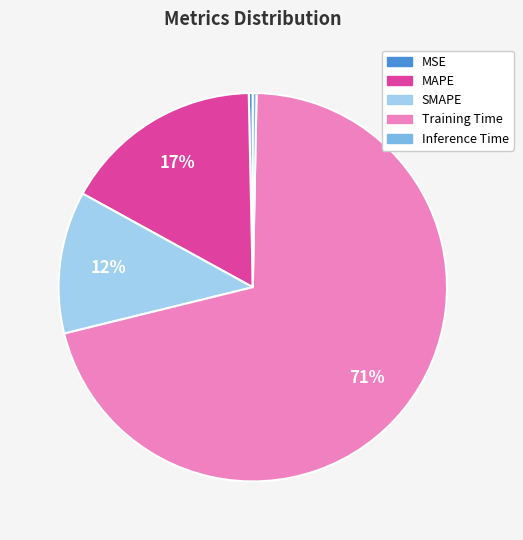

To the nearest percent, what is the combined percentage of MSE and MAPE?

17%